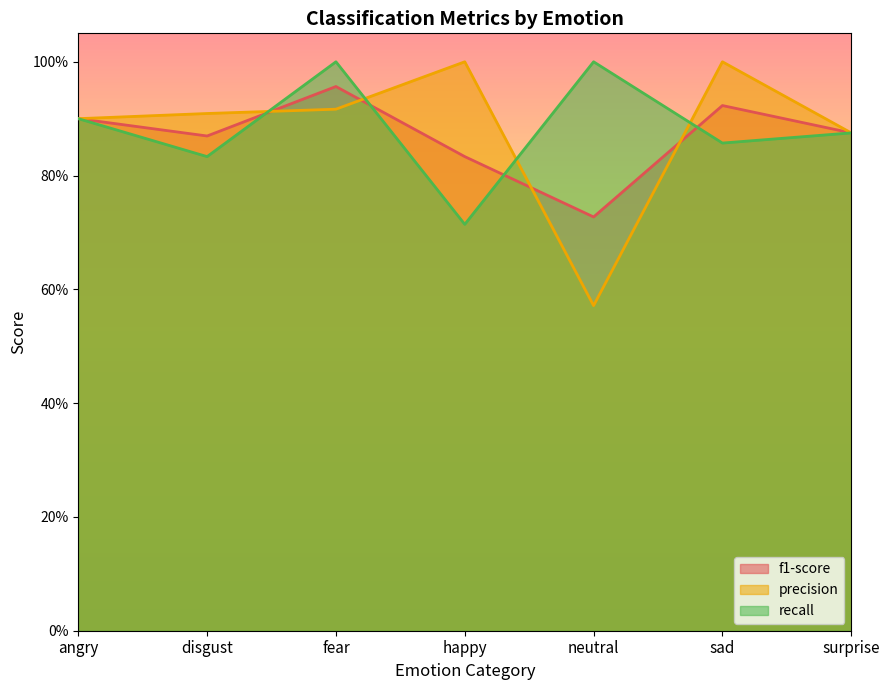

What is the spread (max minus min) of values at happy?

0.3